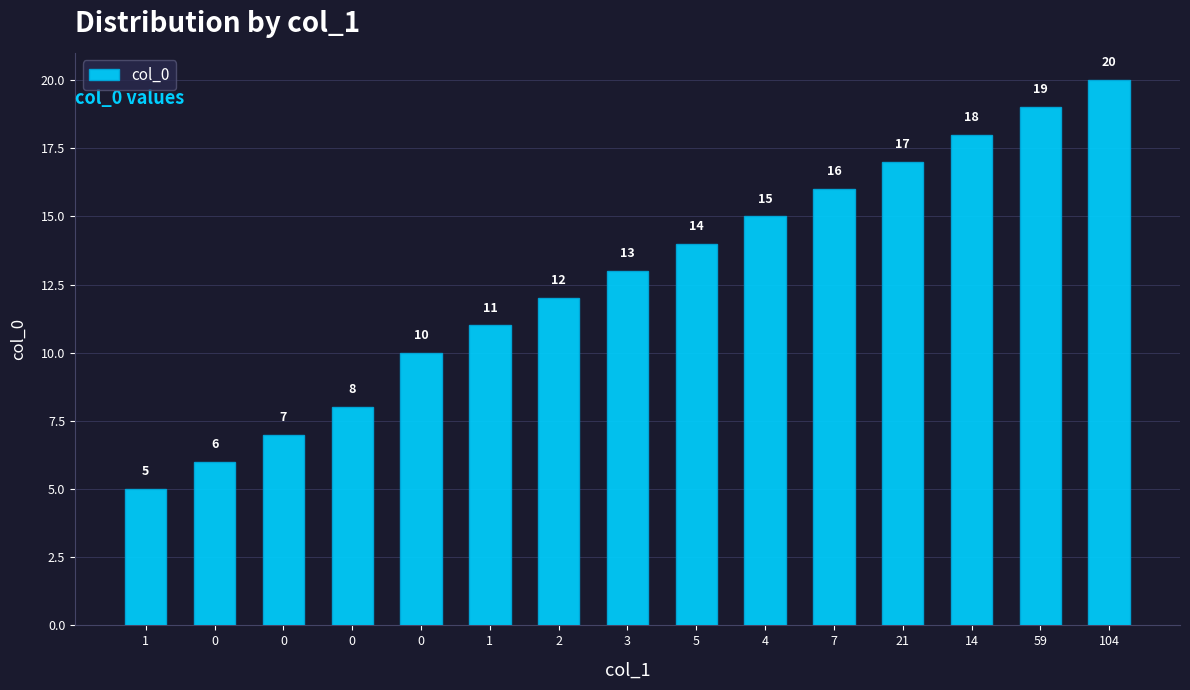

Are the bars grouped side by side (vs. stacked)?

No